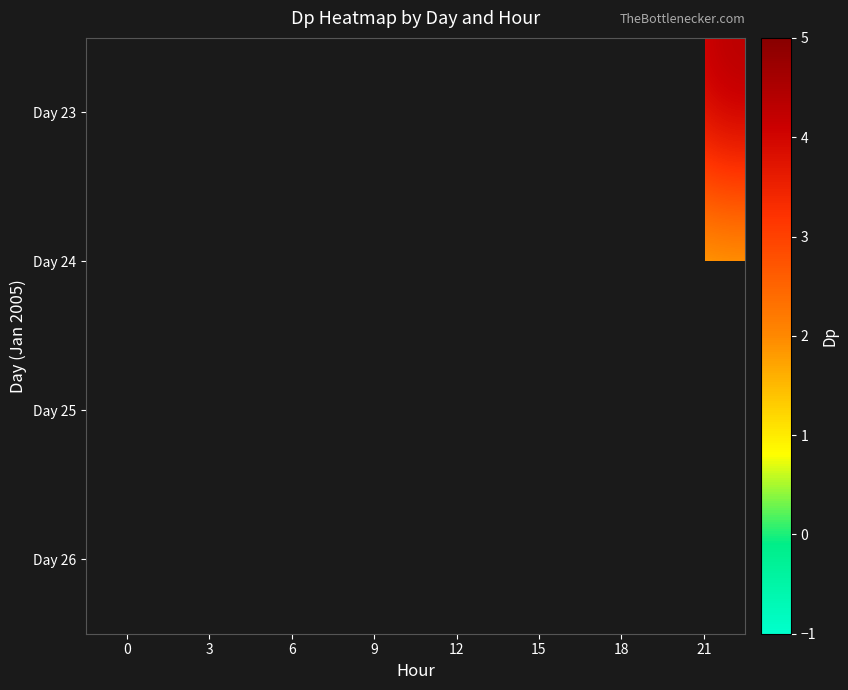

Which category has the lowest value across all series?

15